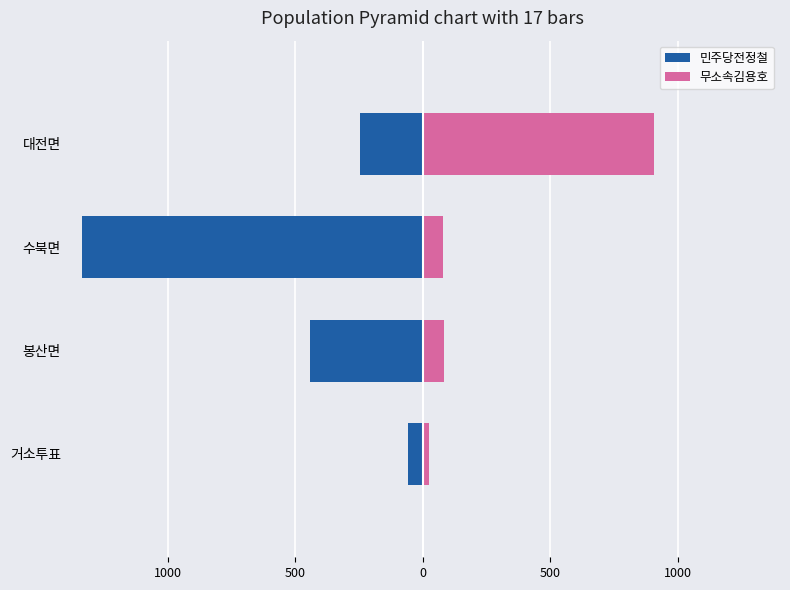

Is the value of 민주당전정철 at 대전면 greater than the value of 무소속김용호 at 거소투표?

No